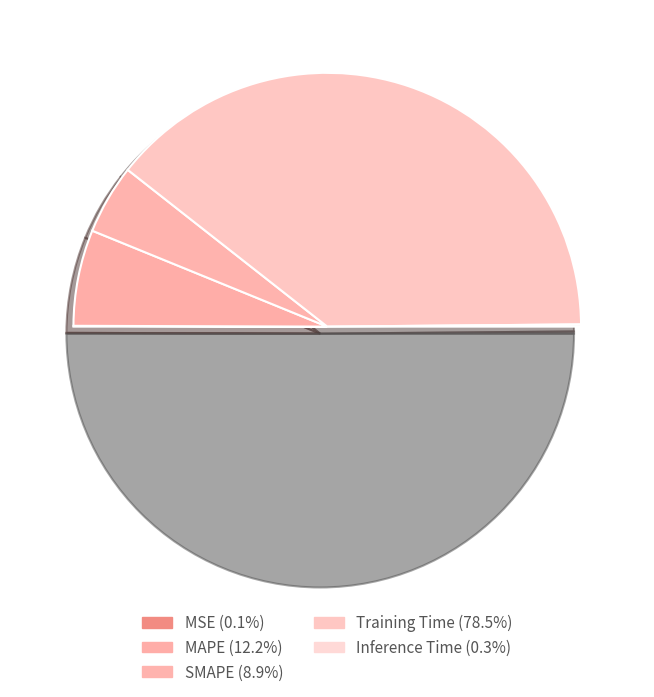

To the nearest percent, what is the average slice percentage?

20%